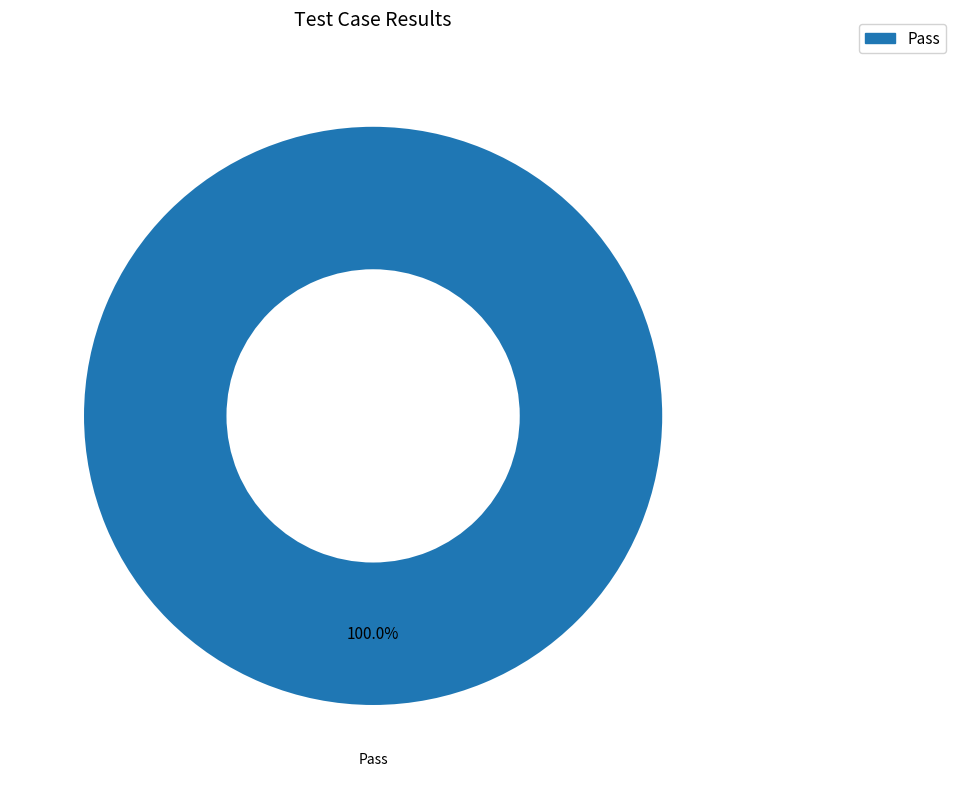

Is there any slice that represents more than half of the pie?

Yes